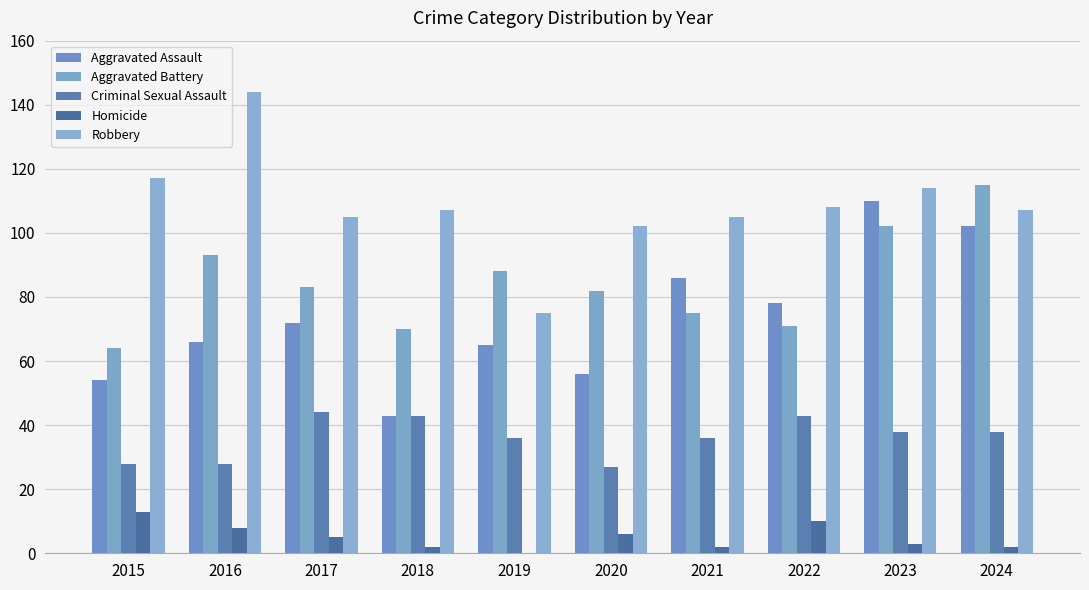

What are all the series names shown in the legend?

Aggravated Assault, Aggravated Battery, Criminal Sexual Assault, Homicide, Robbery